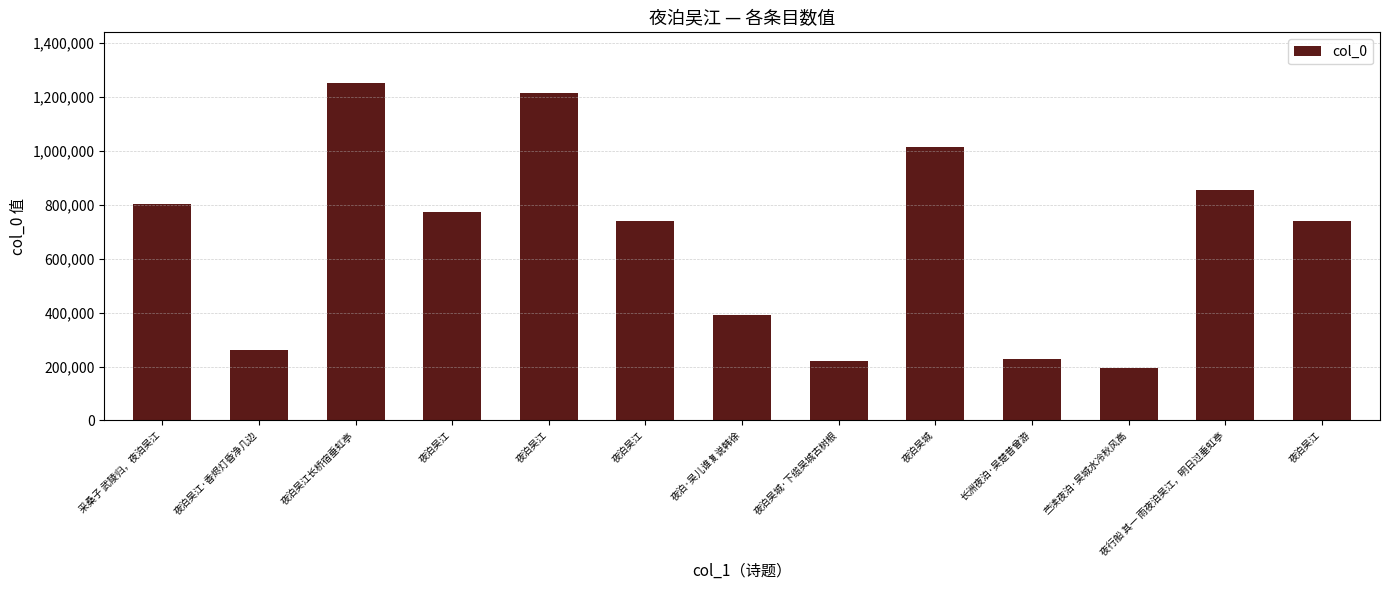

The value at 夜行船 其一 雨夜泊吴江，明日过垂虹亭 is 855199. True or false?

True